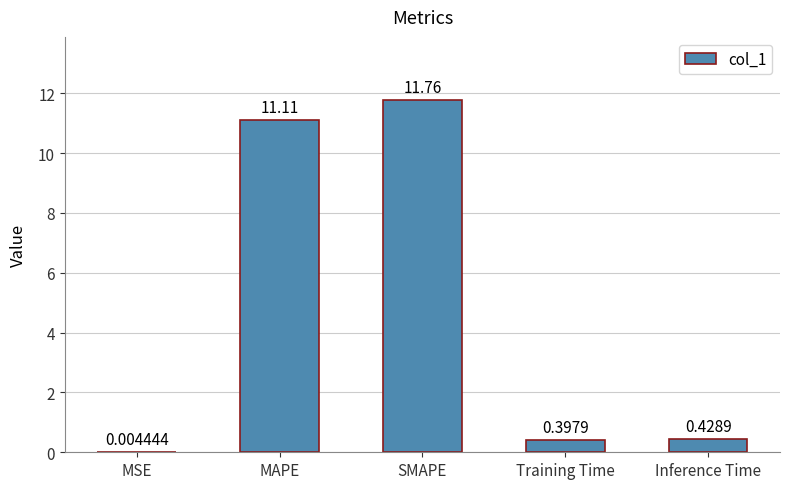

Where is the data nearest to the value 5?

Inference Time